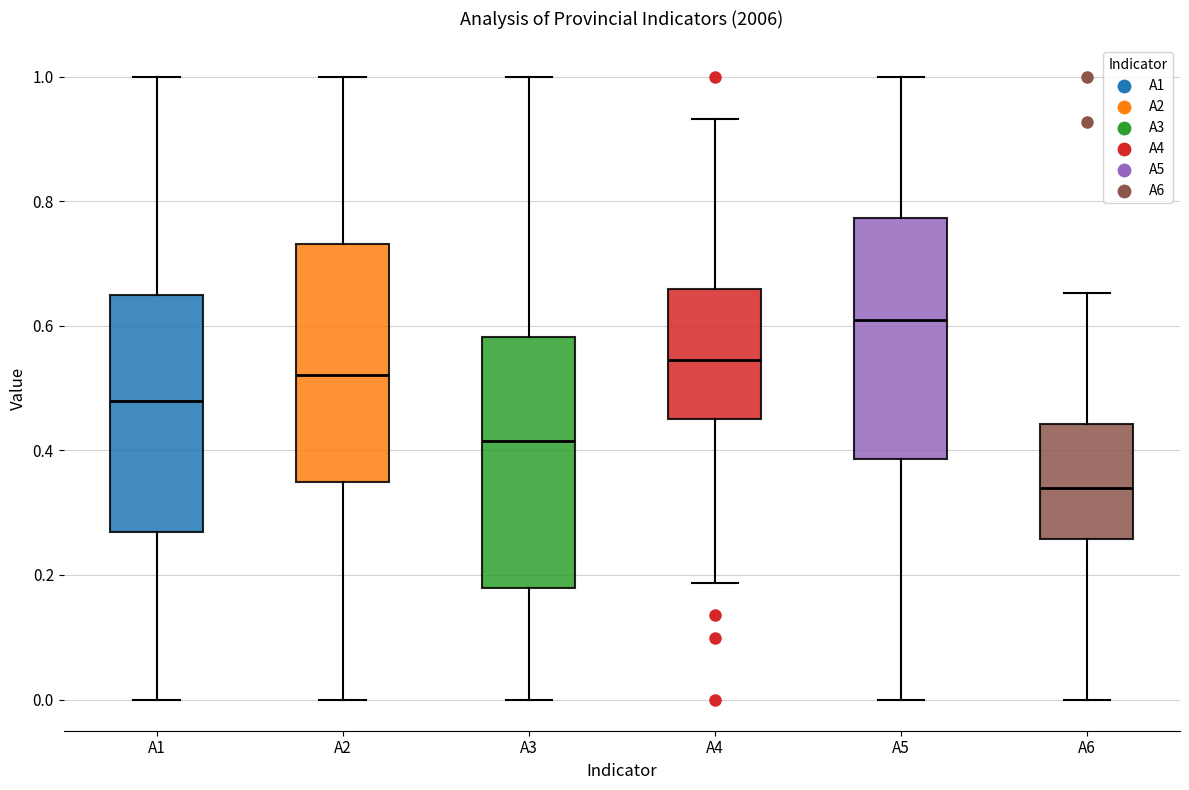

Where does the lower whisker of the box for A2 end on the y-axis? The values are not printed on the chart, so give them approximately, as read against the axis.

0.00